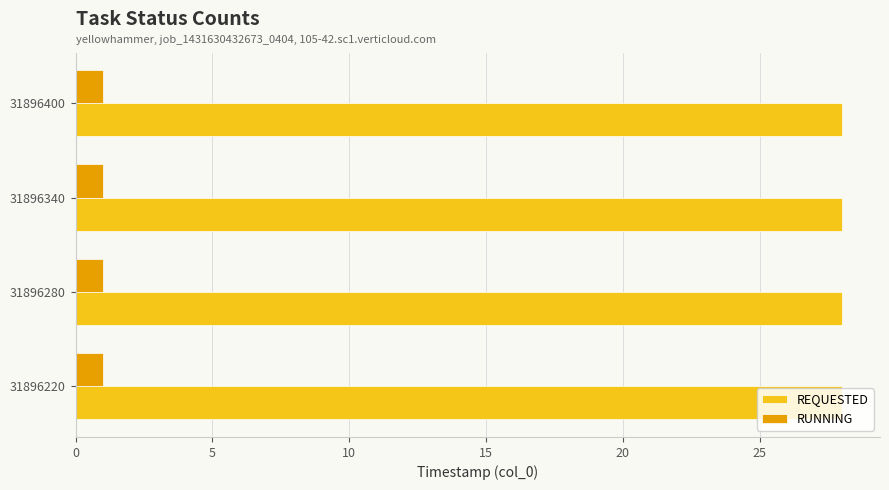

What is the difference between the highest and lowest values at 31896340?

27